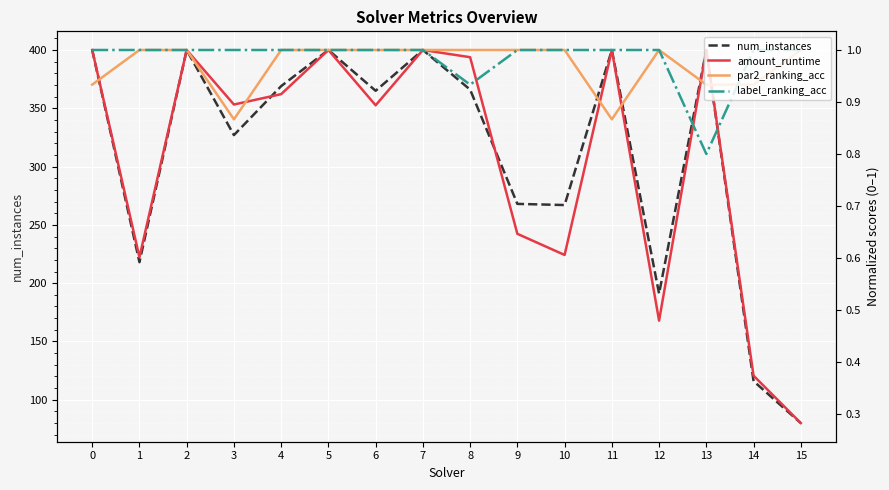

Is the value of label_ranking_acc at 13 greater than the value of par2_ranking_acc at 14?

No